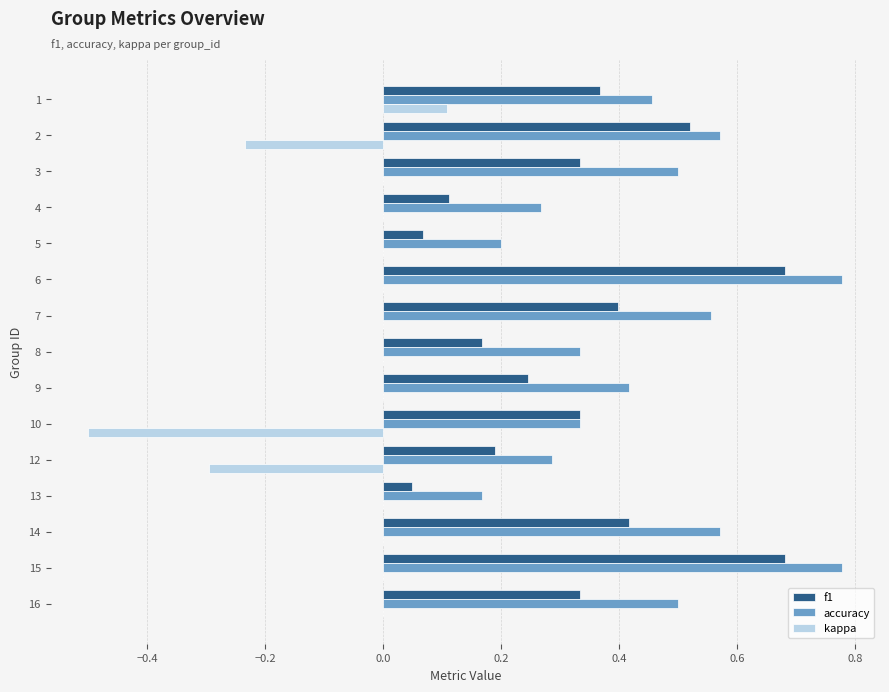

What is the sum of all f1 values?

4.9